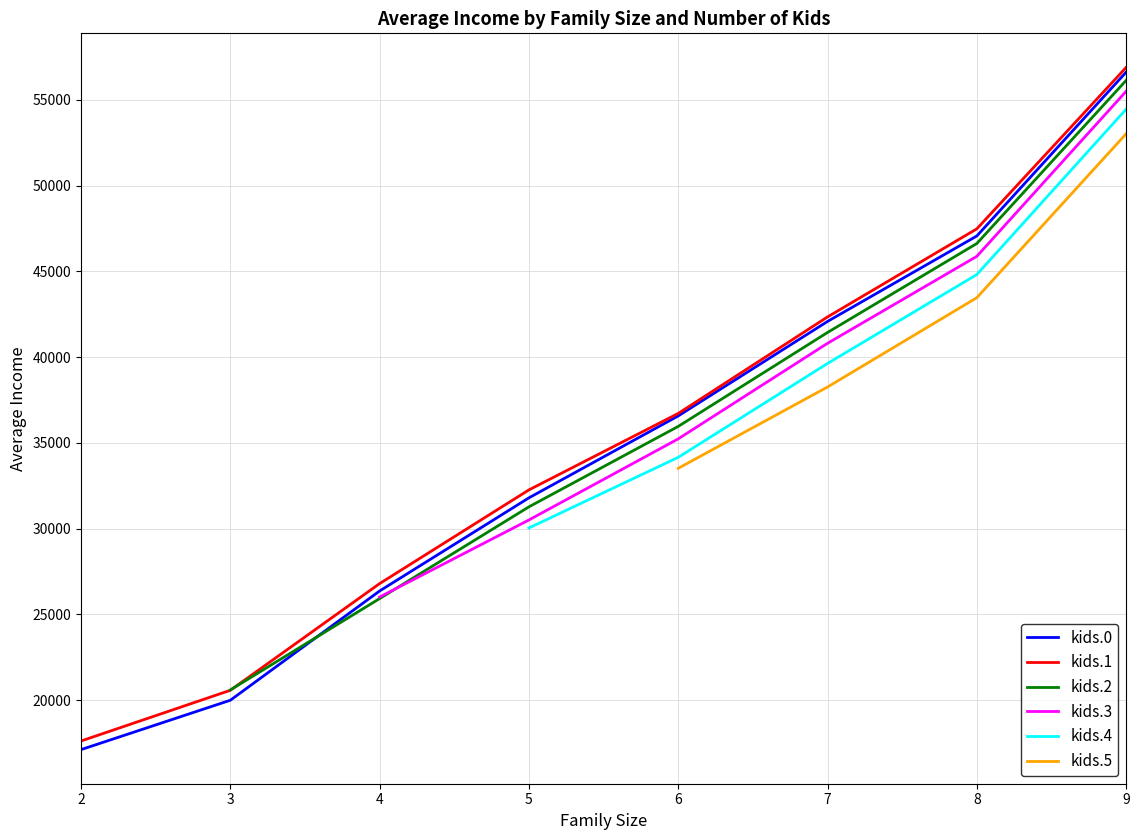

What is the lowest value of the kids.1 series?

17621.5